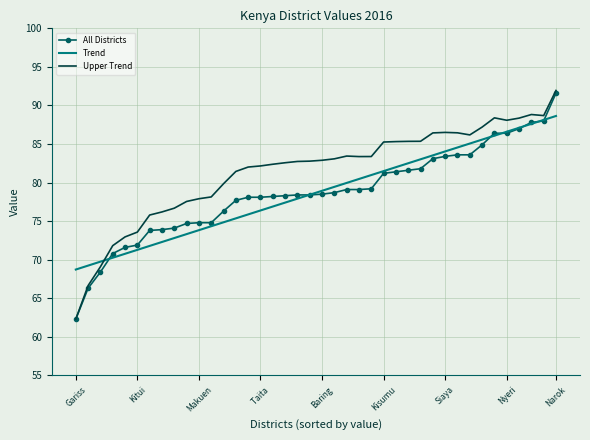

Which series has the largest total across all categories?

Upper Trend